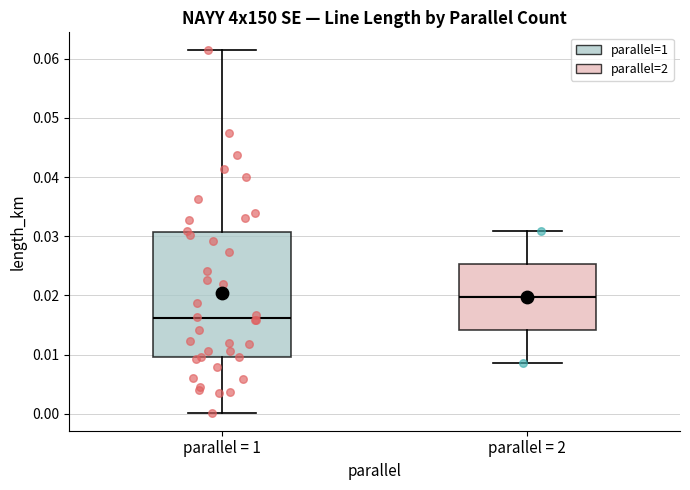

Reading left to right, transcribe this box plot: for each box, give where its median line is, the range the box spans, and where its two whiskers end, as read against the y-axis. The values are not printed on the chart, so give them approximately, as read against the axis.

parallel = 1: median 0.016, box 0.010 to 0.031, whiskers 0.000 to 0.061
parallel = 2: median 0.020, box 0.014 to 0.025, whiskers 0.009 to 0.031